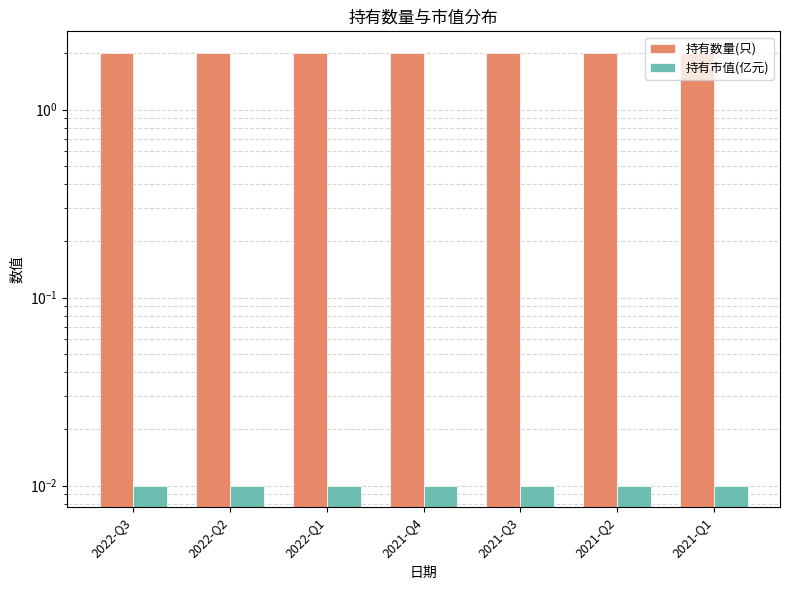

Which category has the highest value in the 持有数量(只) series?

2022-Q3